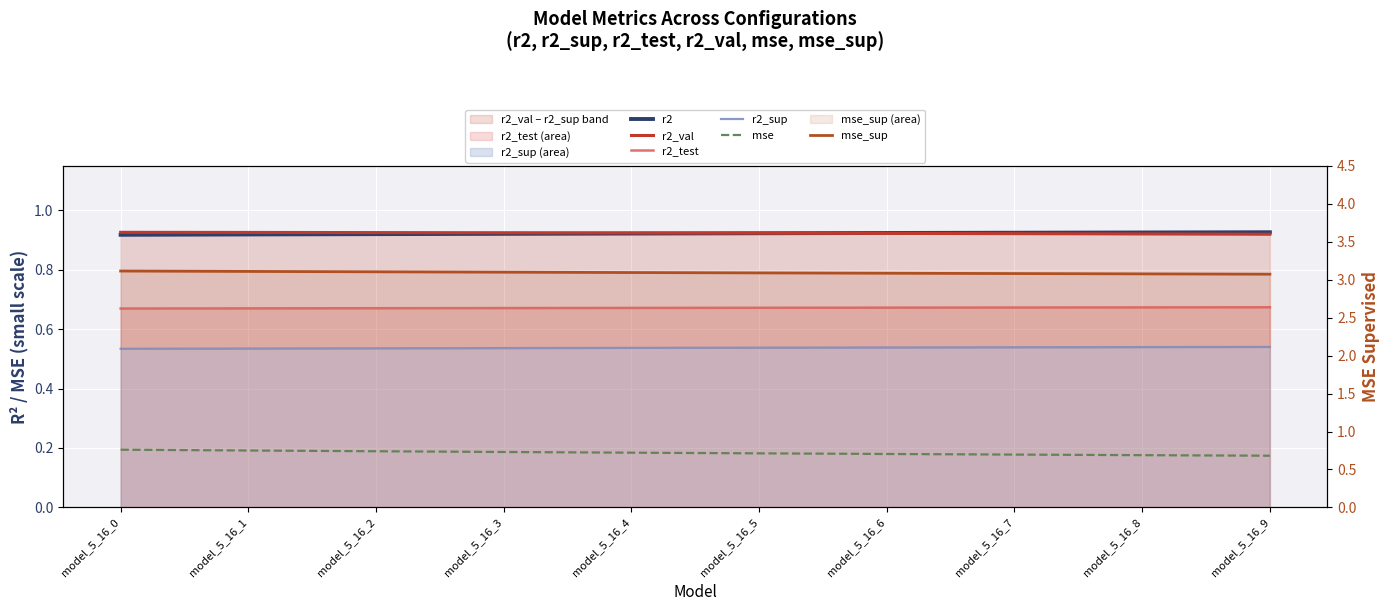

What is the sum of all r2 values?

9.2